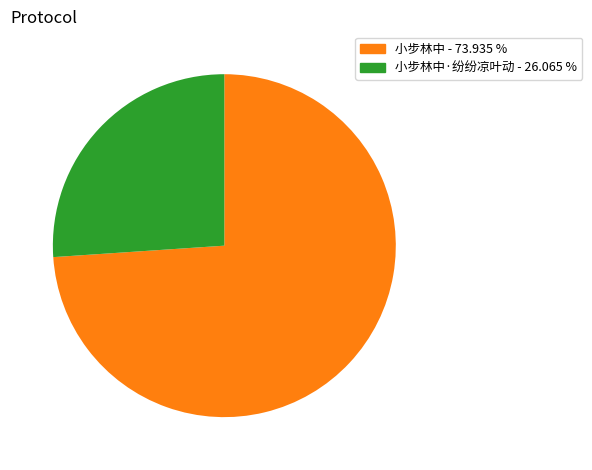

Does any single category account for the majority?

Yes